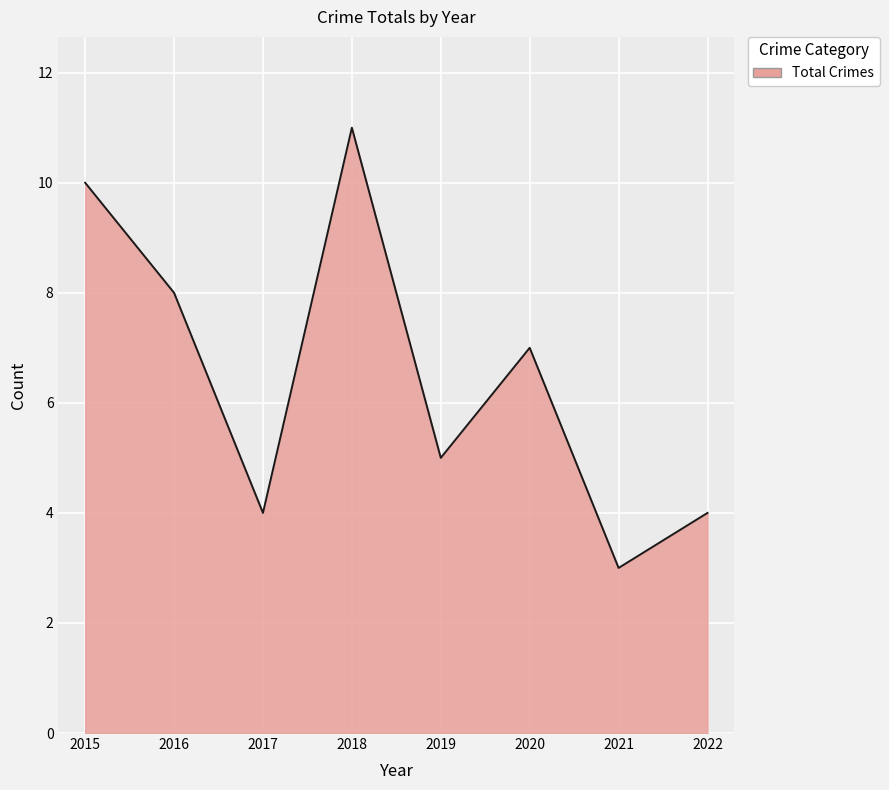

Where is the data nearest to the value 7?

2020